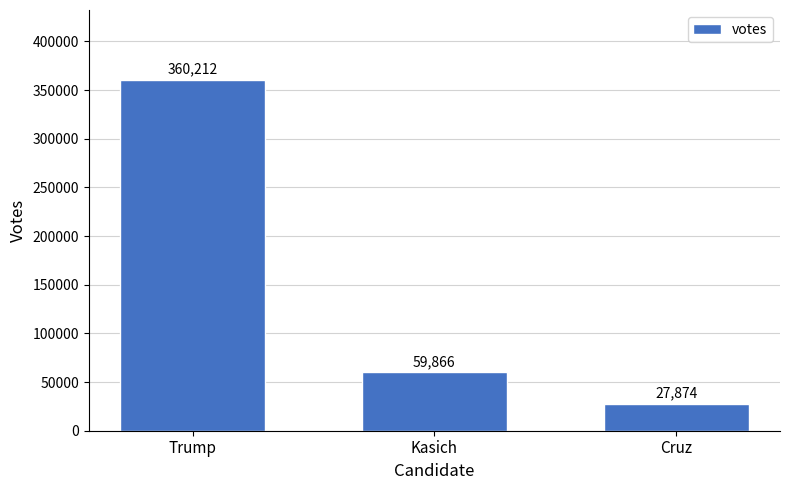

Rank the categories by value from highest to lowest.

Trump, Kasich, Cruz